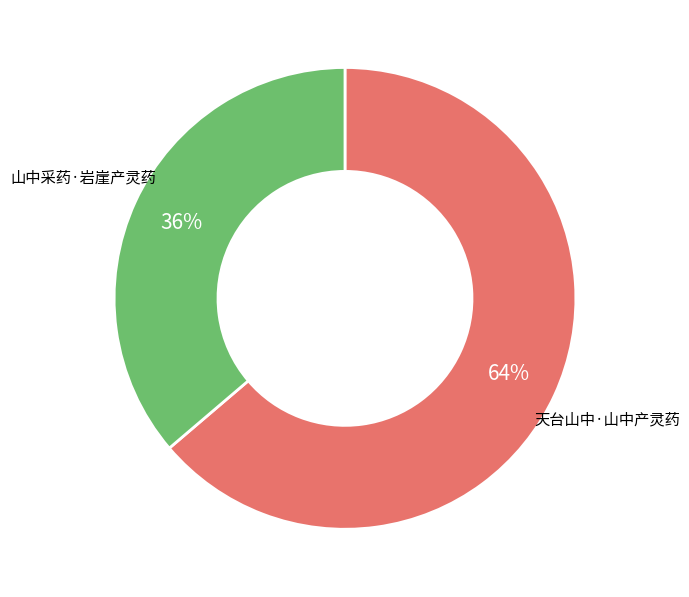

To the nearest percent, what portion does 天台山中·山中产灵药 represent?

64%